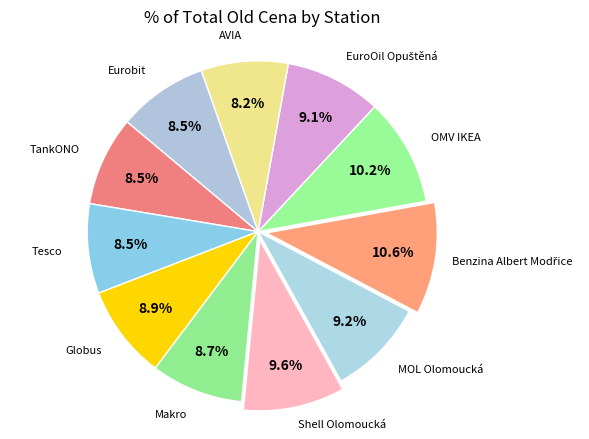

Count the number of slices in the pie.

11